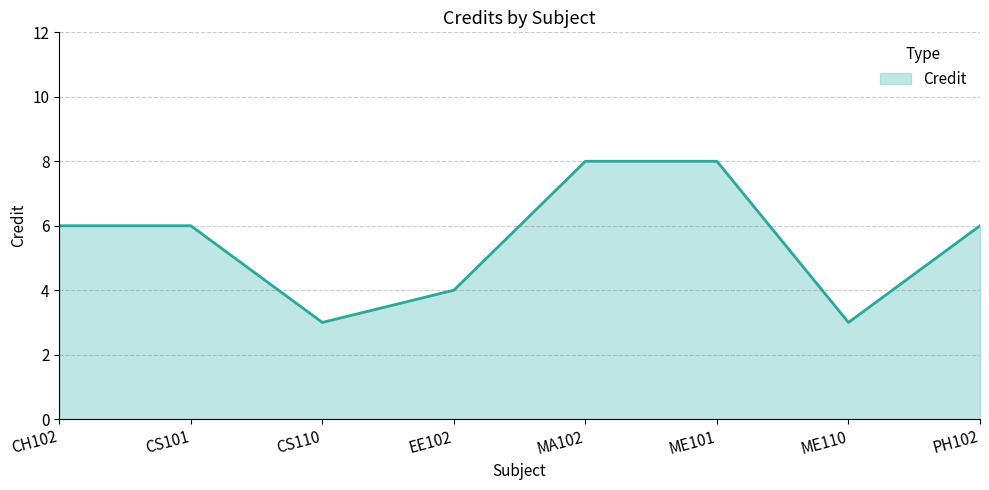

What is the greatest value displayed?

8